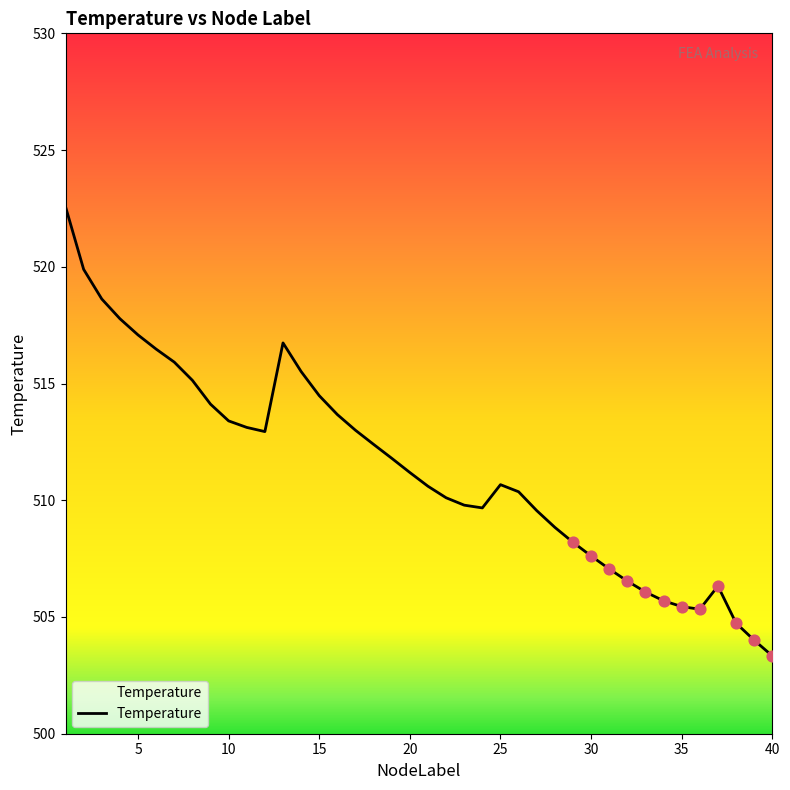

What is the minimum value shown in the chart?

503.3